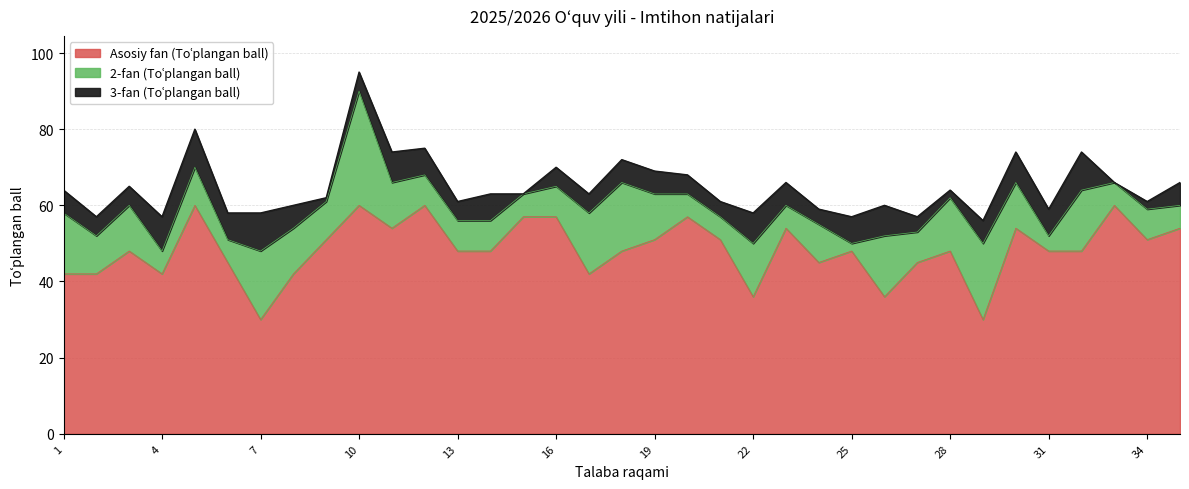

At which category does Asosiy fan (Toʿplangan ball) reach its first local valley?

4